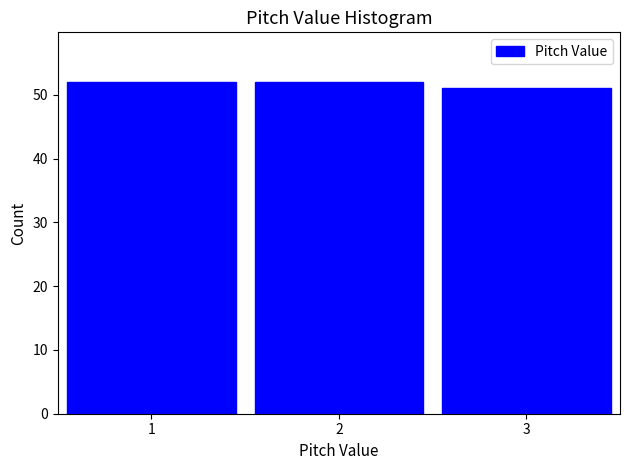

Reading right to left, list all the values displayed in this chart.

3=51	2=52	1=52